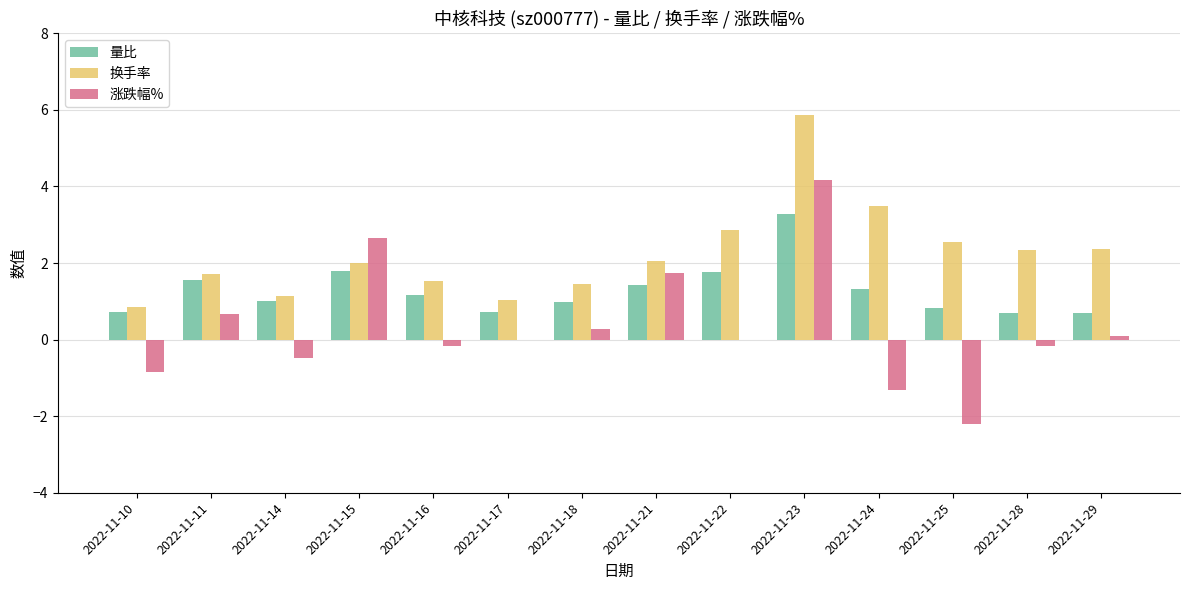

What is the sum of all 换手率 values?

31.2